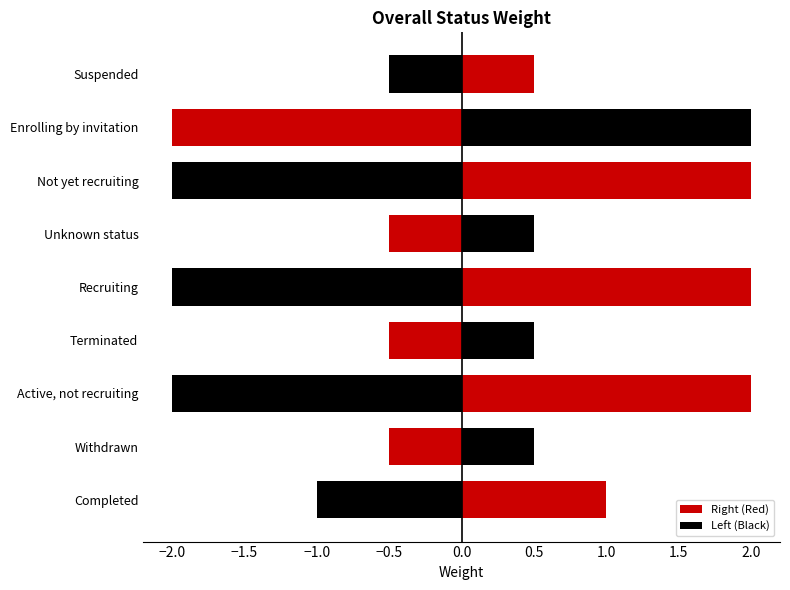

What is the greatest value displayed?

2.0